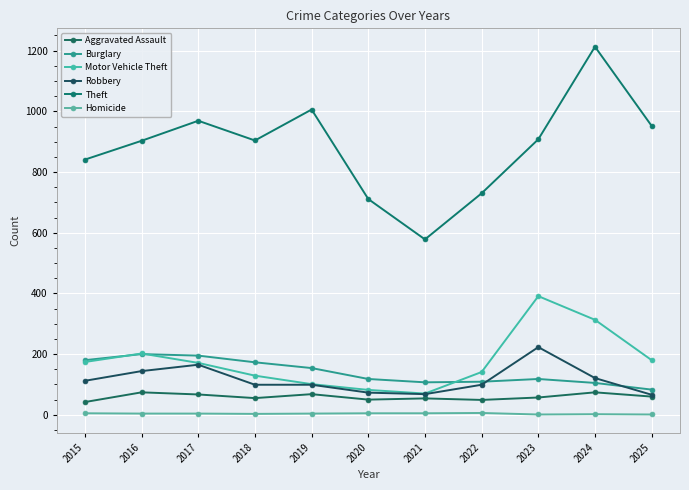

Is it true that Burglary equals 206 at 2020?

False